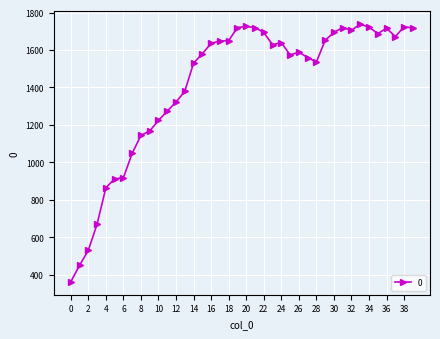

True or false: the data has more than 2 interior local peaks.

True